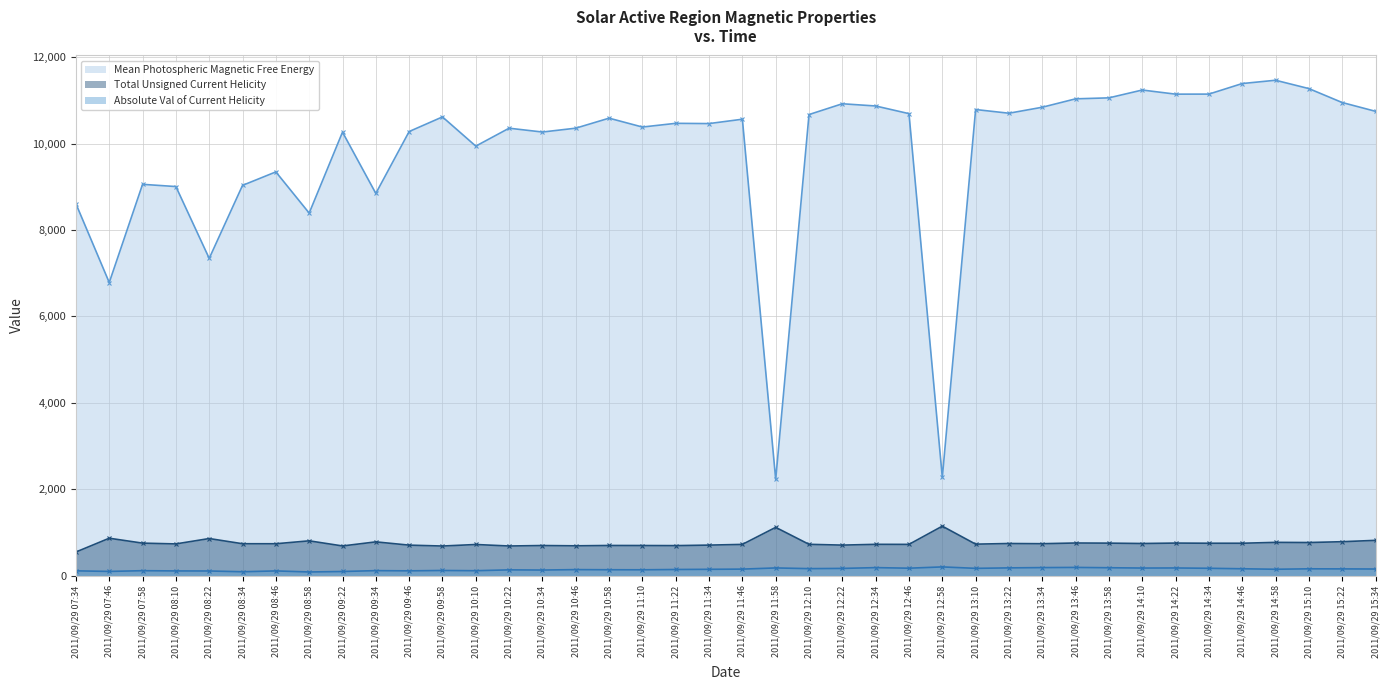

What is the minimum value for Absolute Val of Current Helicity?

83.2